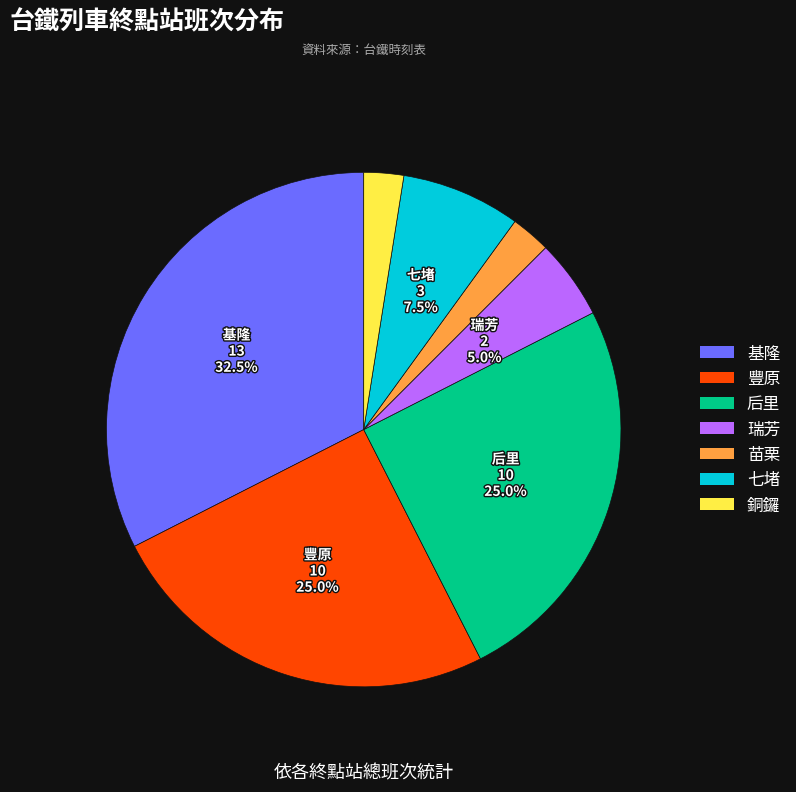

Count the number of slices in the pie.

7